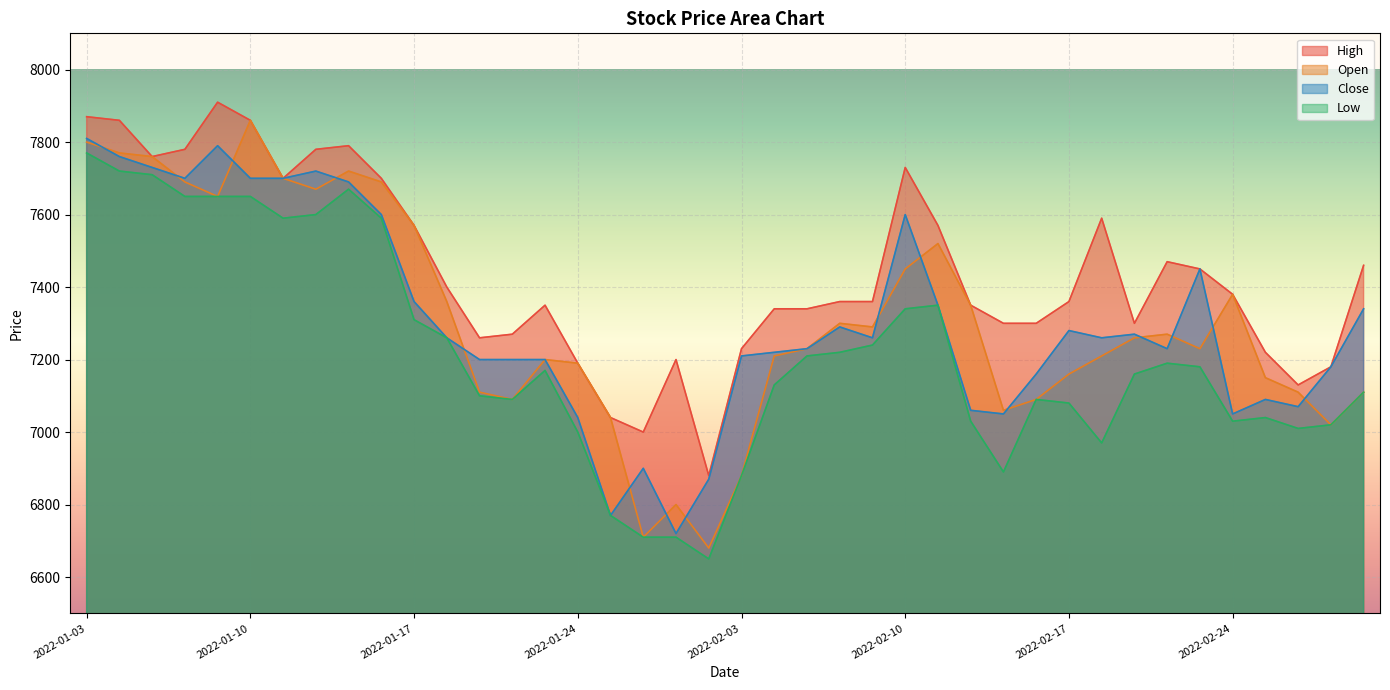

At which category is the sum across all series the highest?

2022-01-03